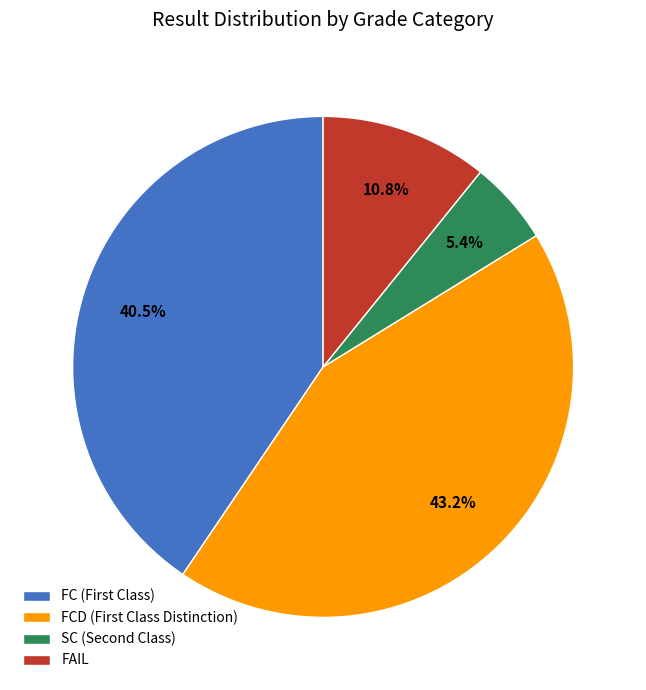

Which category has the biggest portion of the pie?

FCD (First Class Distinction)